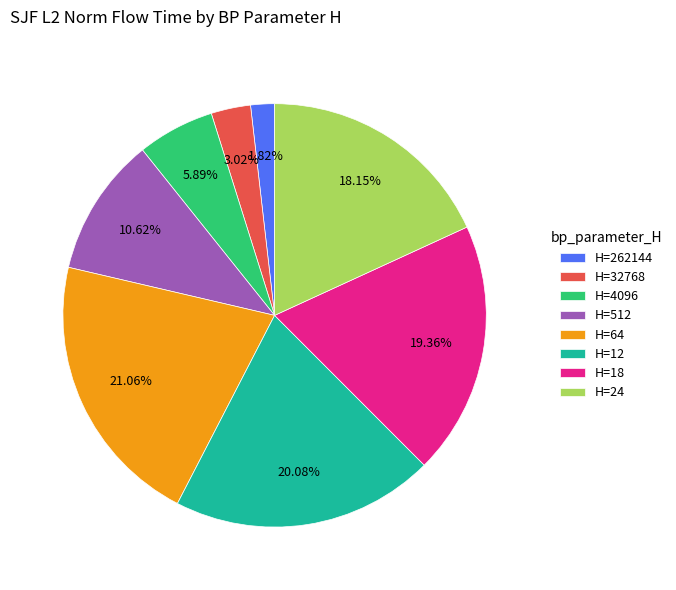

Do H=4096 and H=18 together represent more than half of the pie?

No